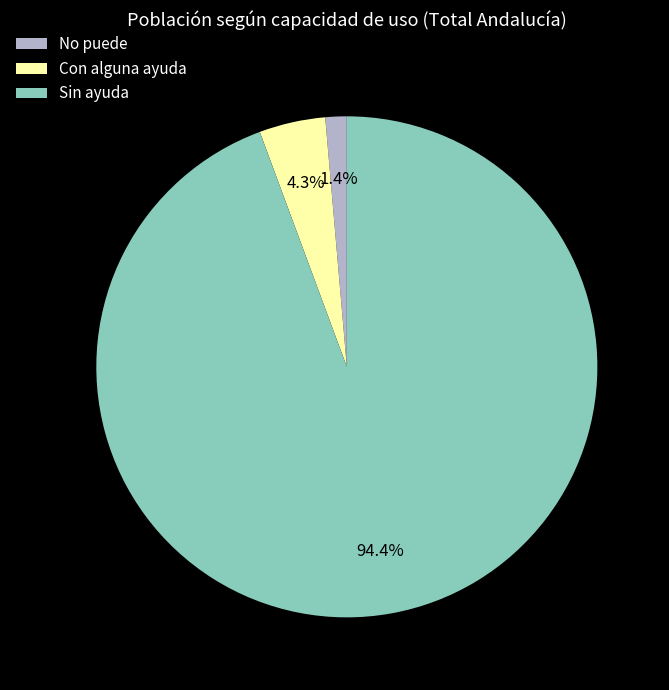

How much of the chart is everything except Con alguna ayuda?

95.7%